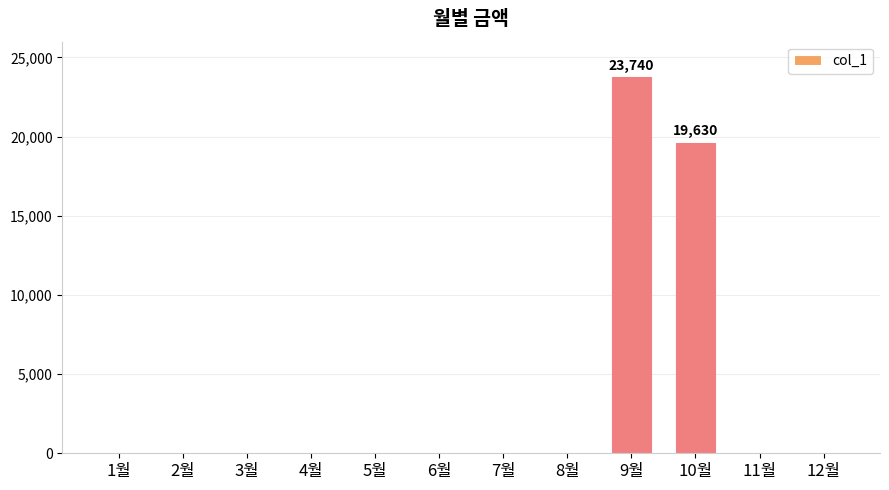

Reading left to right, transcribe all the data shown in this chart.

1월=0	2월=0	3월=0	4월=0	5월=0	6월=0	7월=0	8월=0	9월=23740	10월=19630	11월=0	12월=0